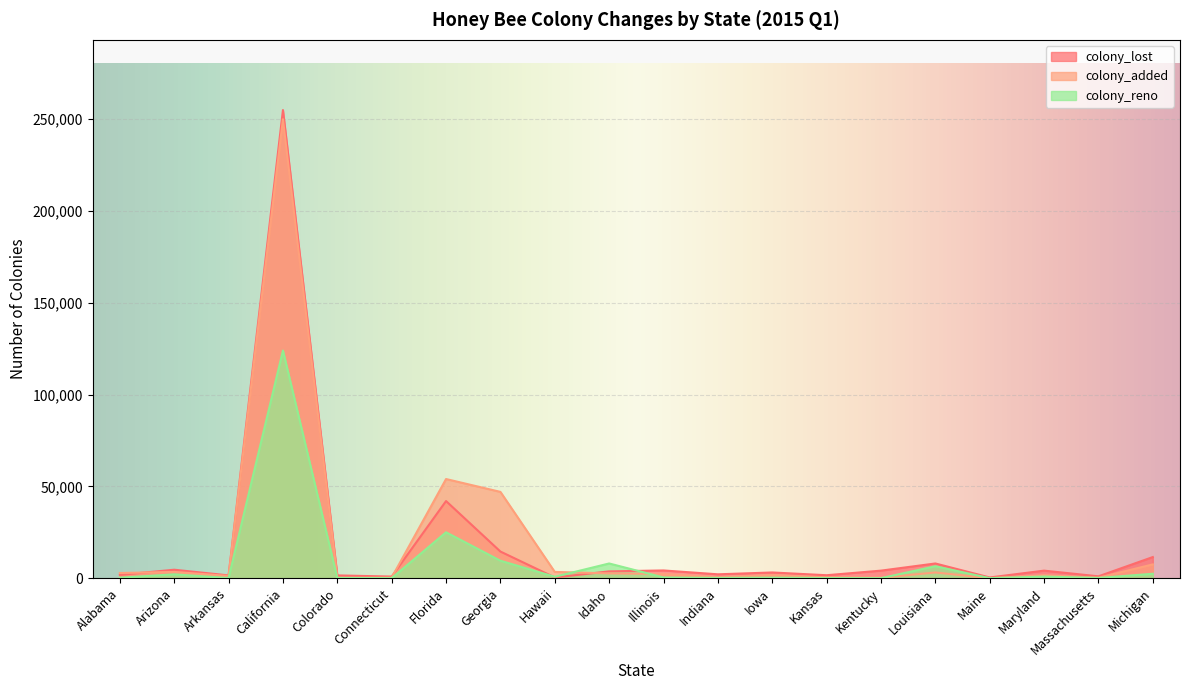

True or false: colony_lost and colony_reno cross at least once.

True